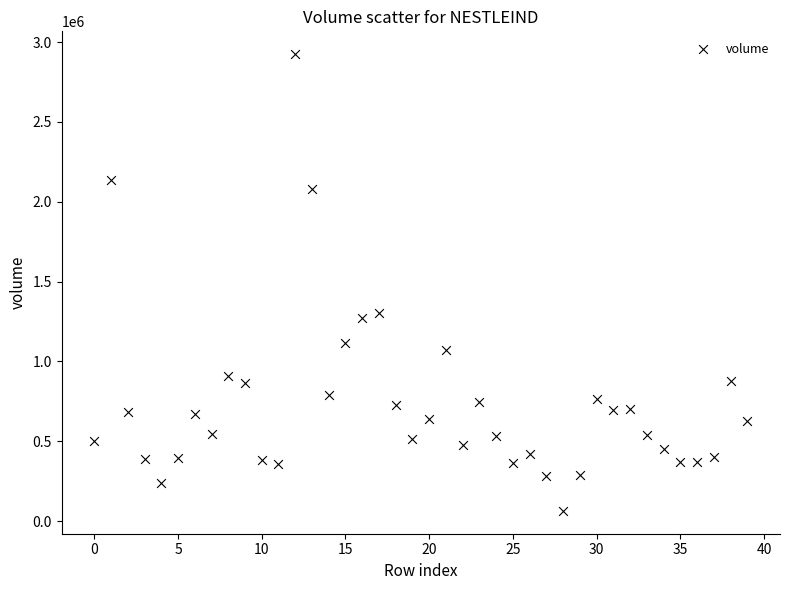

What Y value in the scatter plot is closest to 1493850?

1304370